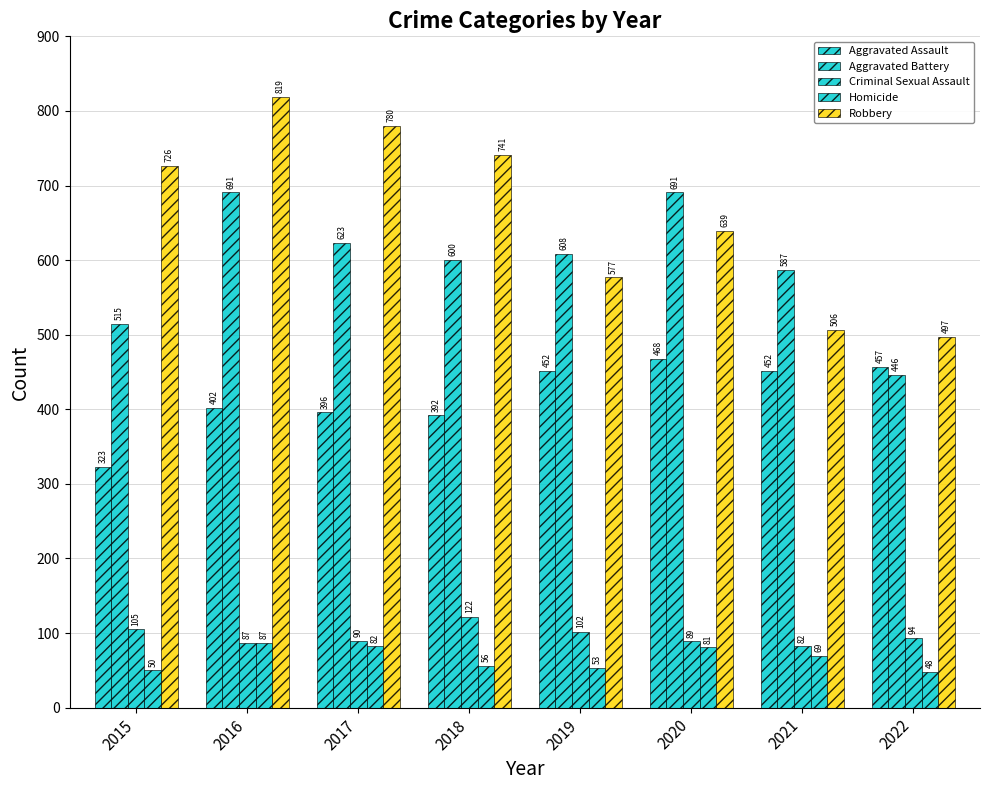

Where does the Homicide series first go above 69?

2016